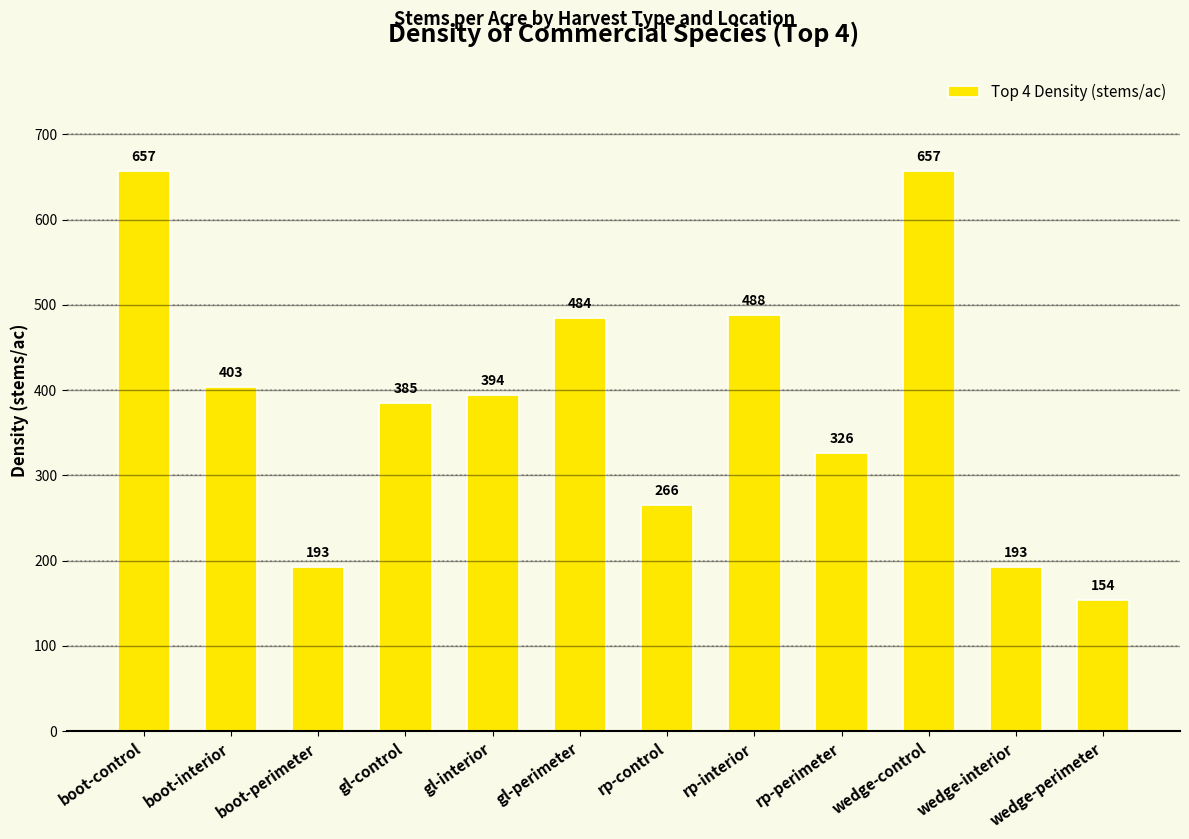

What is the difference between the maximum and minimum values?

503.0